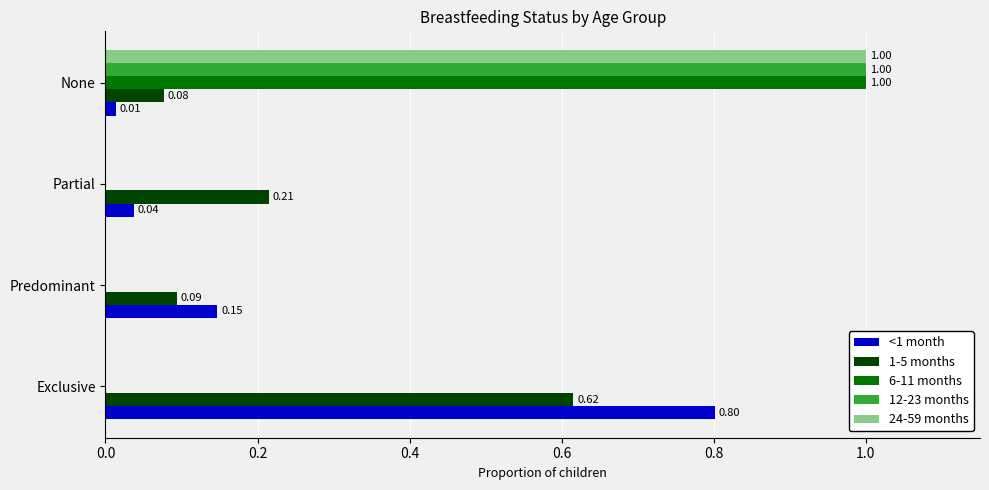

Where is 1-5 months nearest to the value 0?

None